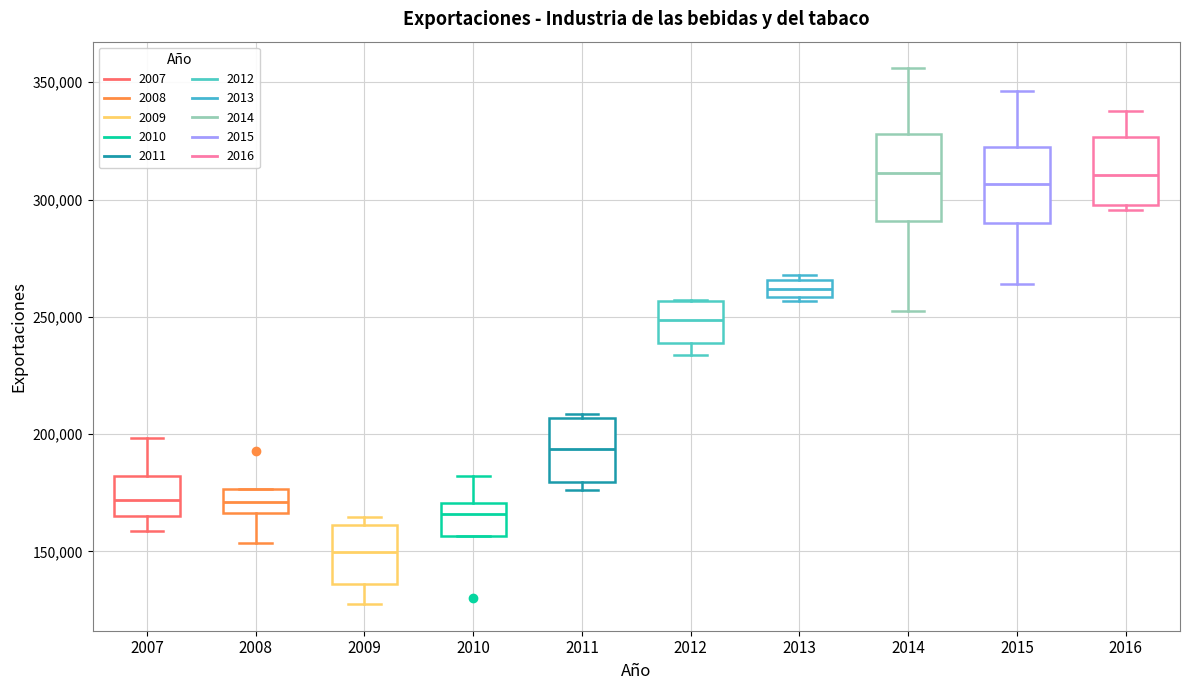

Where is the lower edge of the box at x = 2011 on the y-axis? The values are not printed on the chart, so give them approximately, as read against the axis.

180000